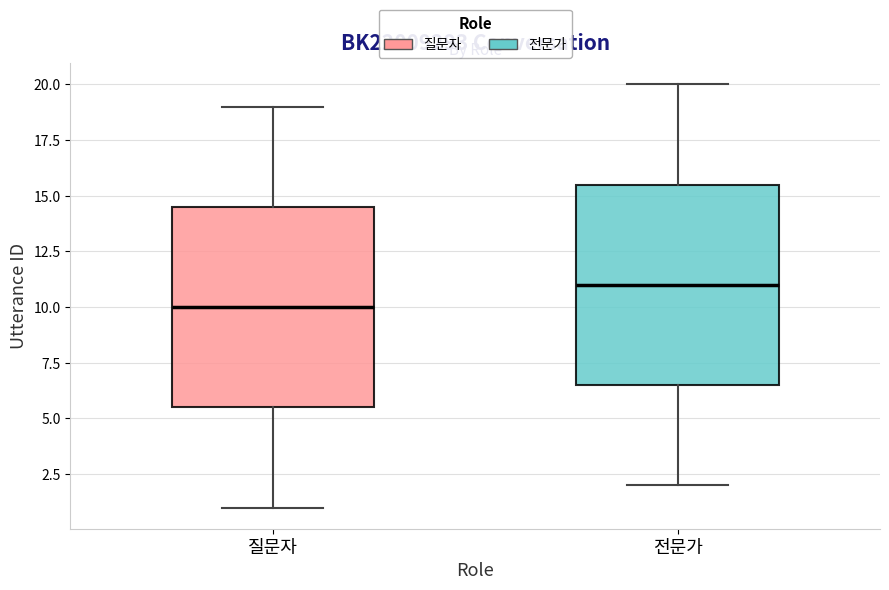

Where is the upper edge of the box for 전문가 on the y-axis? The values are not printed on the chart, so give them approximately, as read against the axis.

15.5